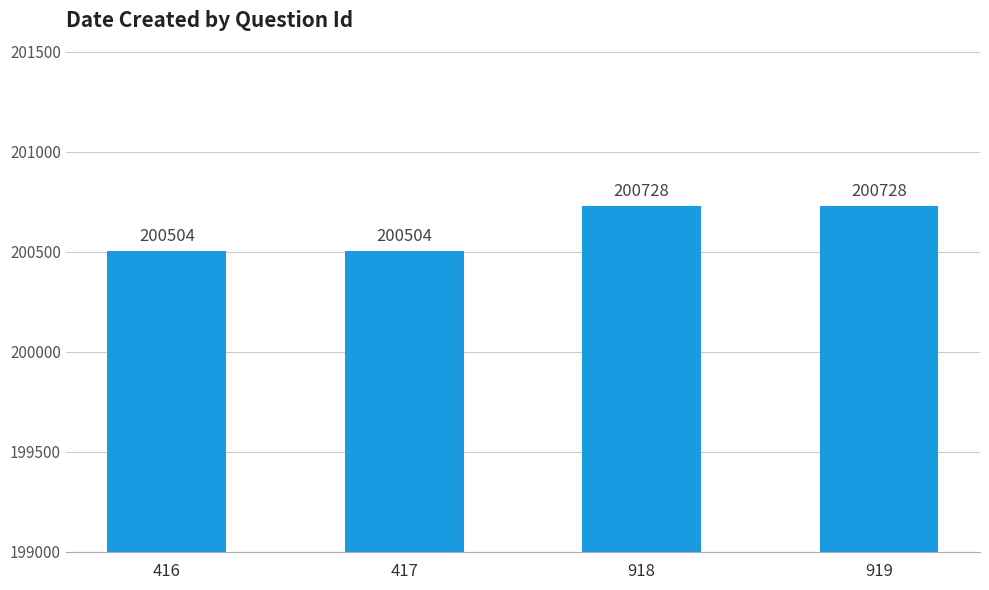

The chart shows a value of 200504 at 416. True or false?

True